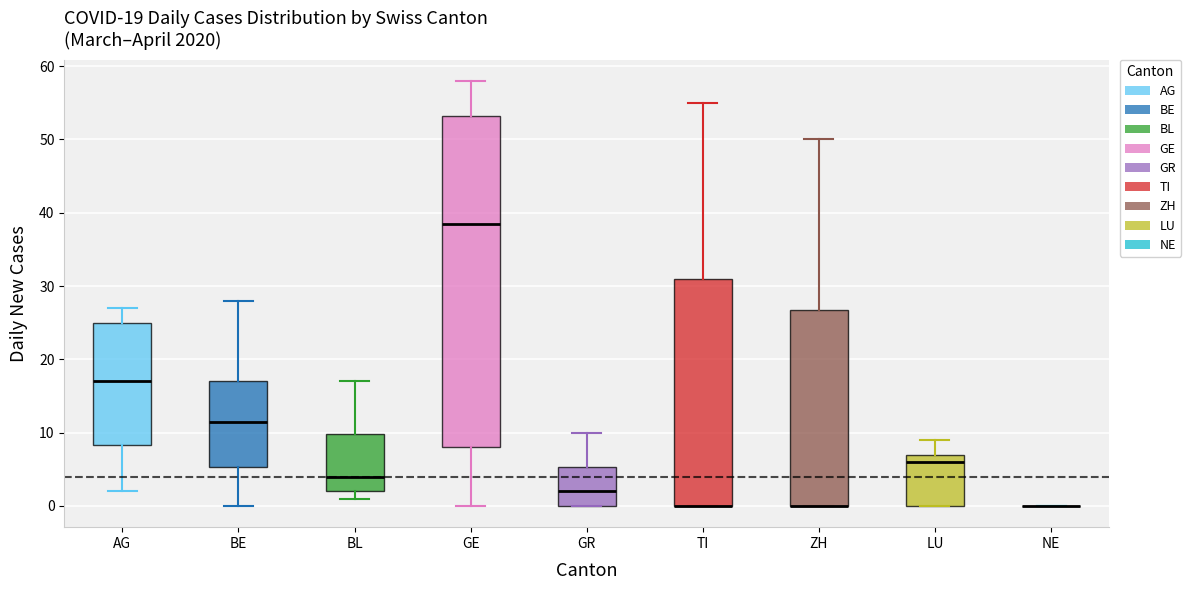

Which box is the tallest, from its lower edge to its upper edge?

GE